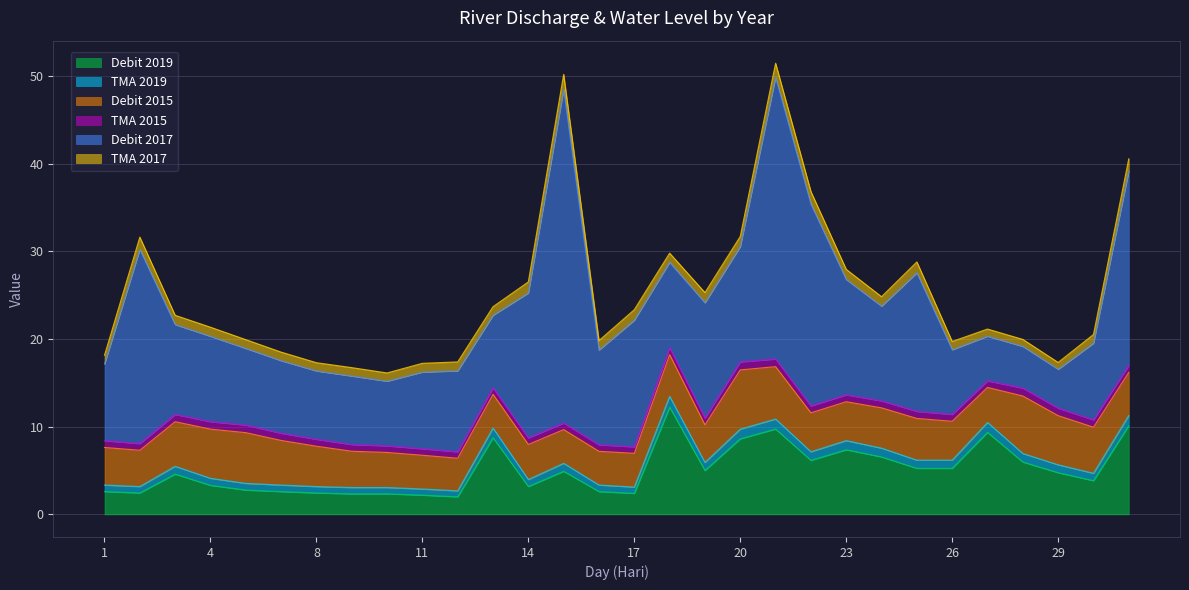

Between 12 and 5, which is larger?

5